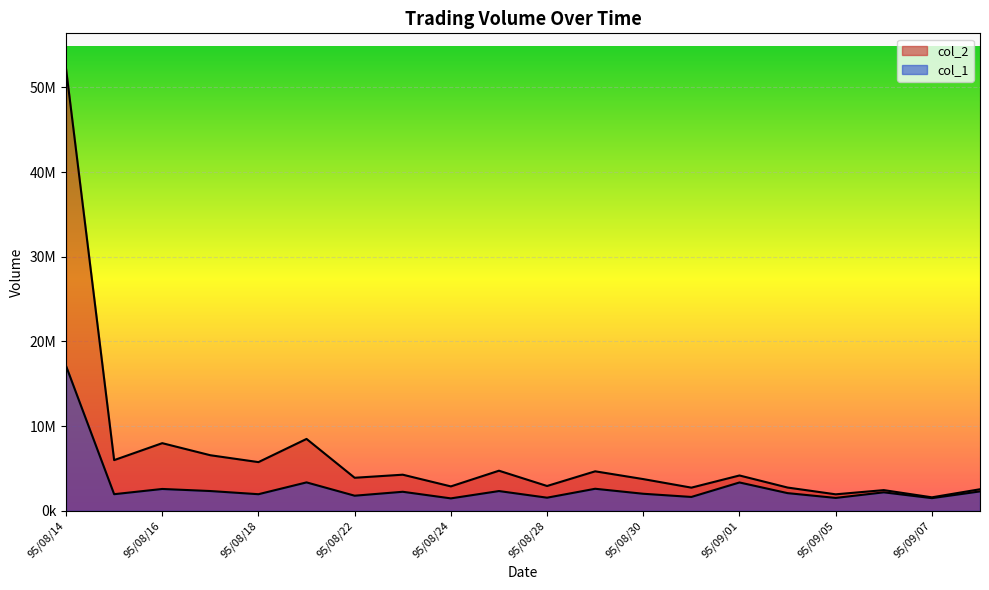

Which series has the largest range (max minus min)?

col_2